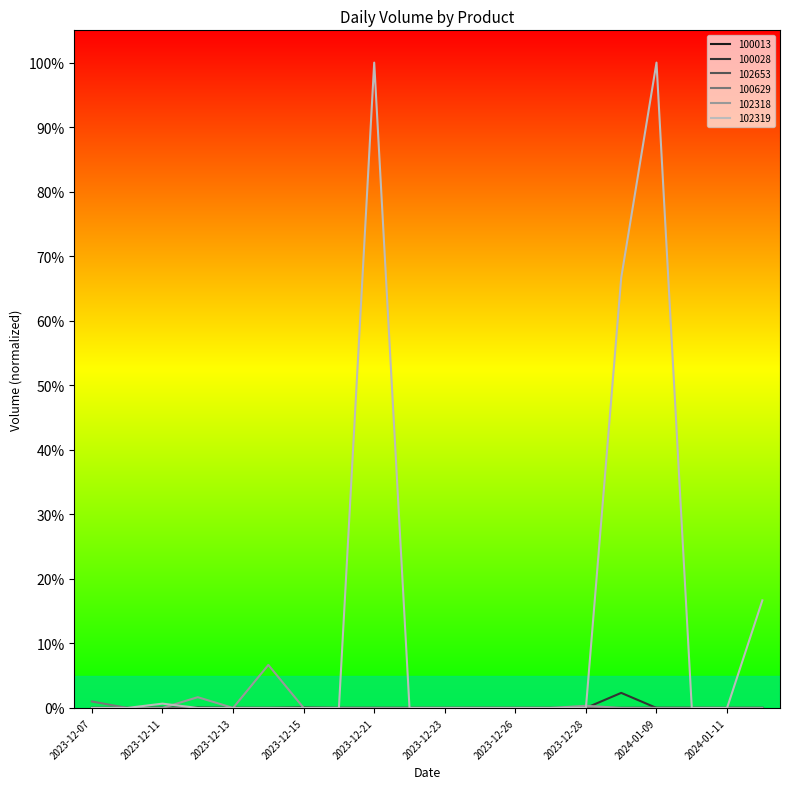

True or false: 100629 and 100028 cross at least once.

False